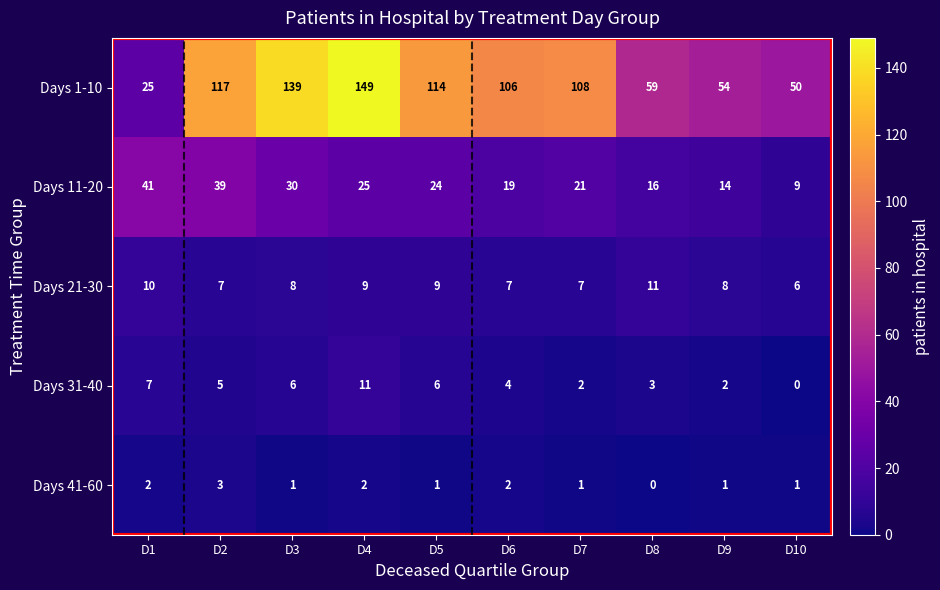

At how many categories does at least one series exceed 80?

6